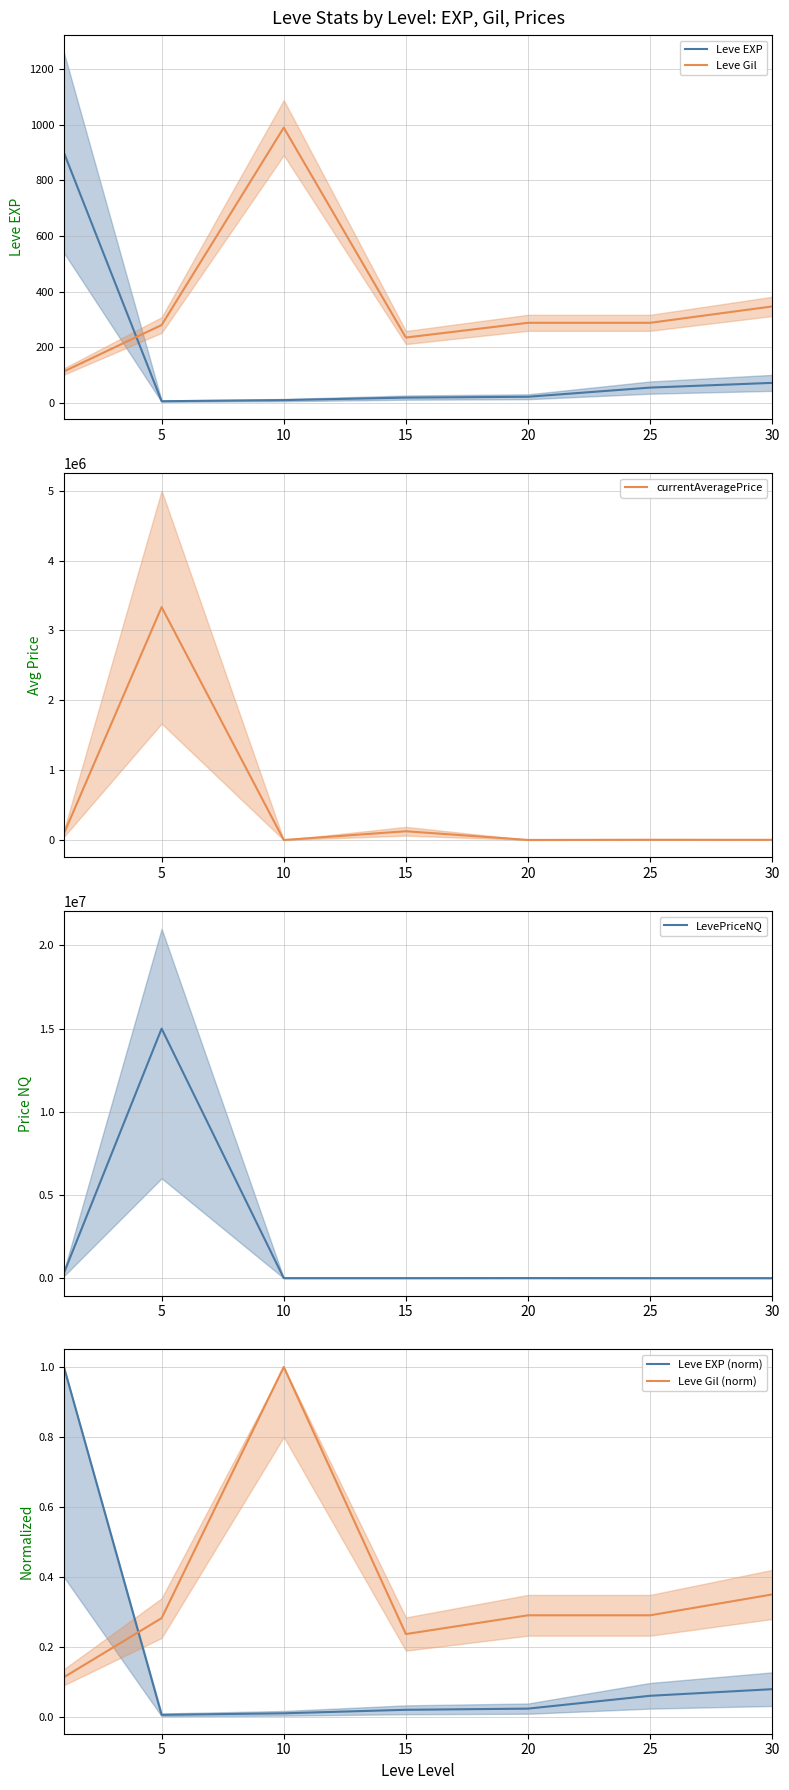

The Leve Gil (norm) series shows 1.0 at 10. True or false?

True